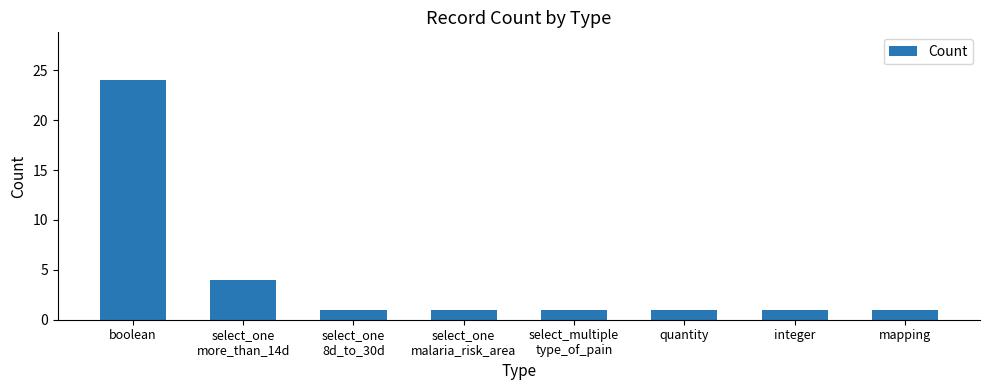

What is the value of the 6th bar from the left?

1